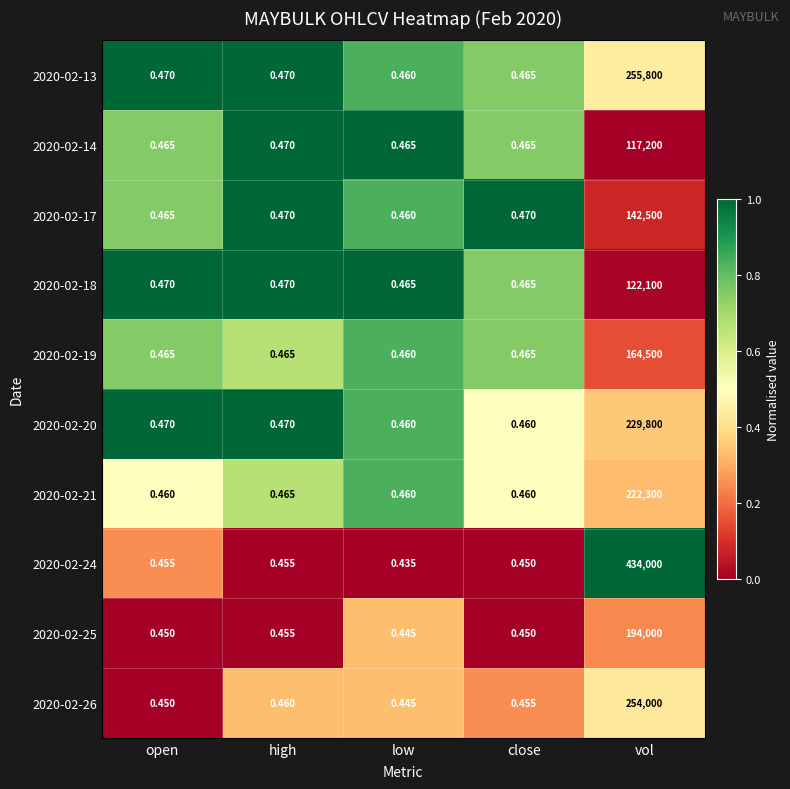

What is the spread (max minus min) of values at low?

0.0